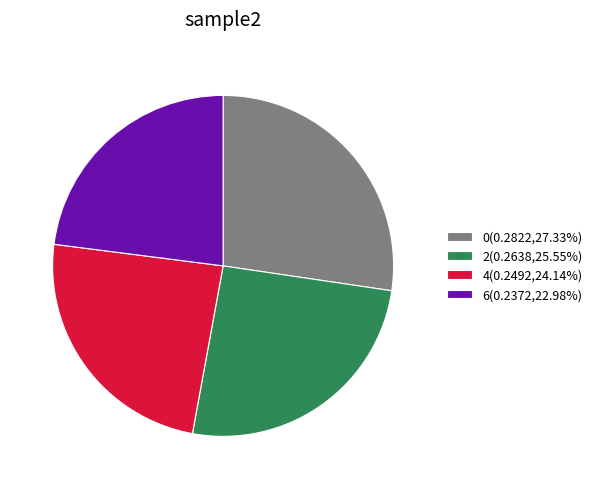

Rank the categories by value from highest to lowest.

0, 2, 4, 6